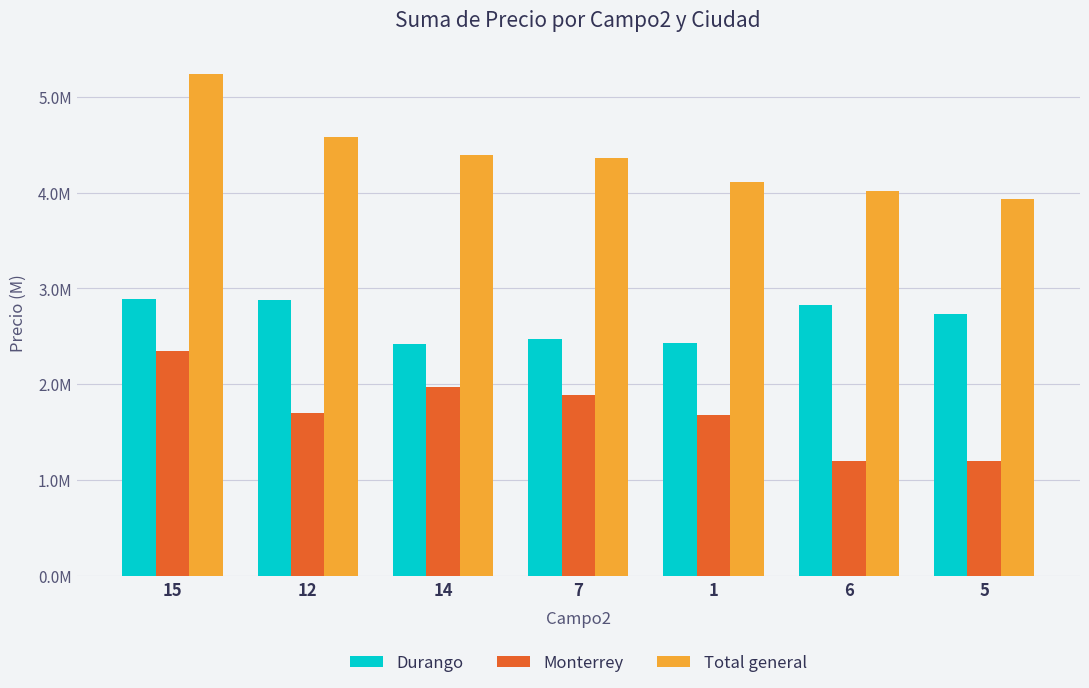

What is the label of the 5th bar from the right?

14